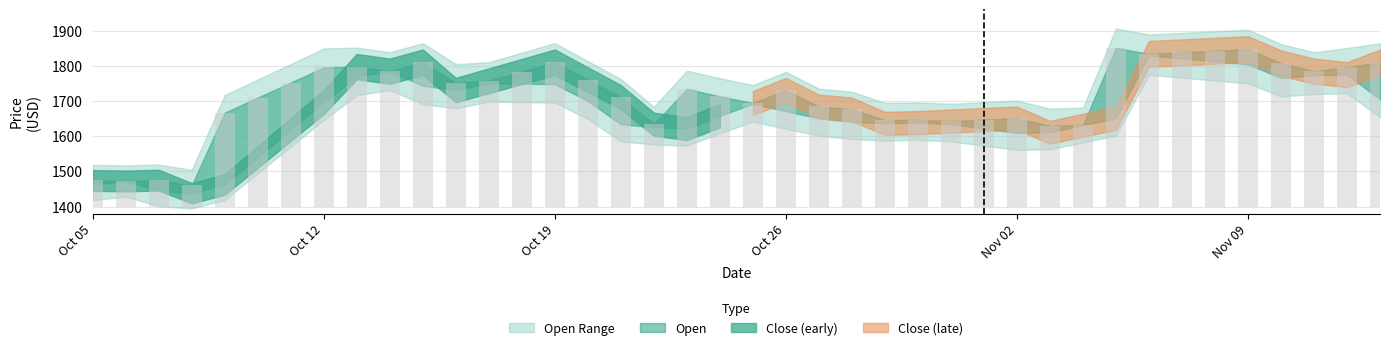

What is the sum of the Open values at 2020-10-26 and 2020-10-17?

3421.8